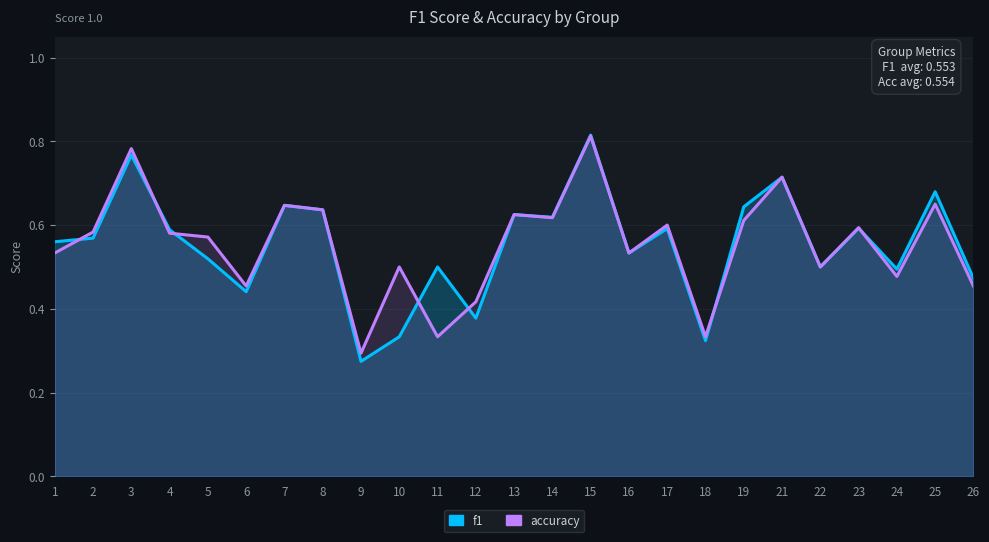

How many interior local valleys does the f1 series have?

8